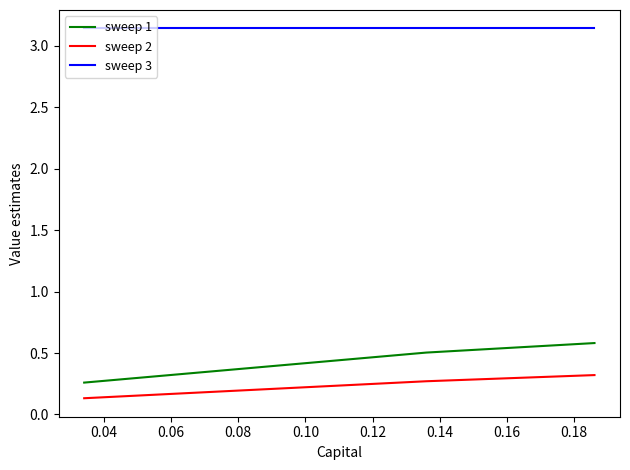

Does the chart display data point markers on the line(s)?

No